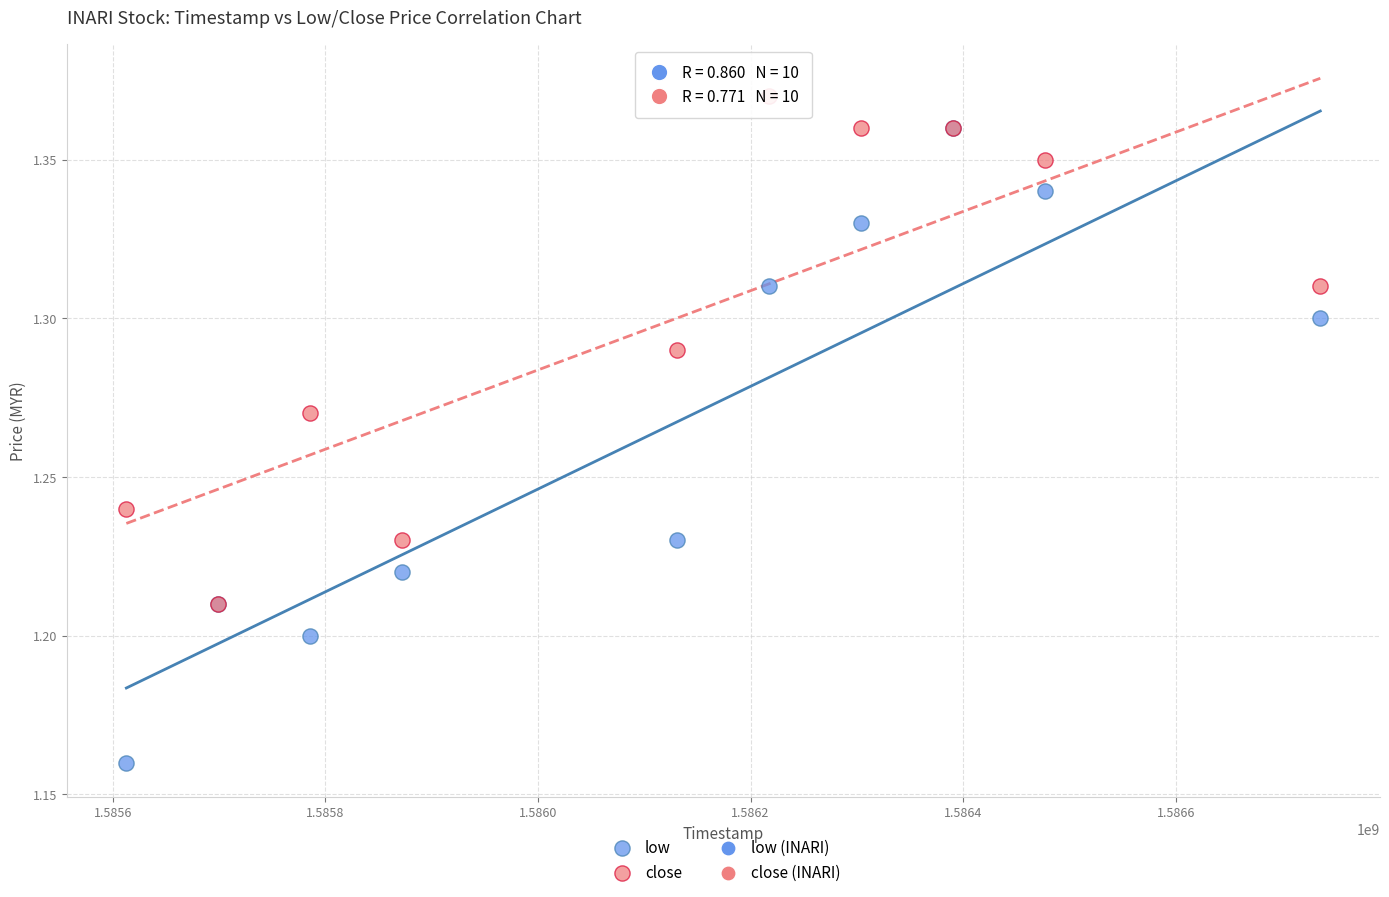

Which series contains the lowest Y value?

low